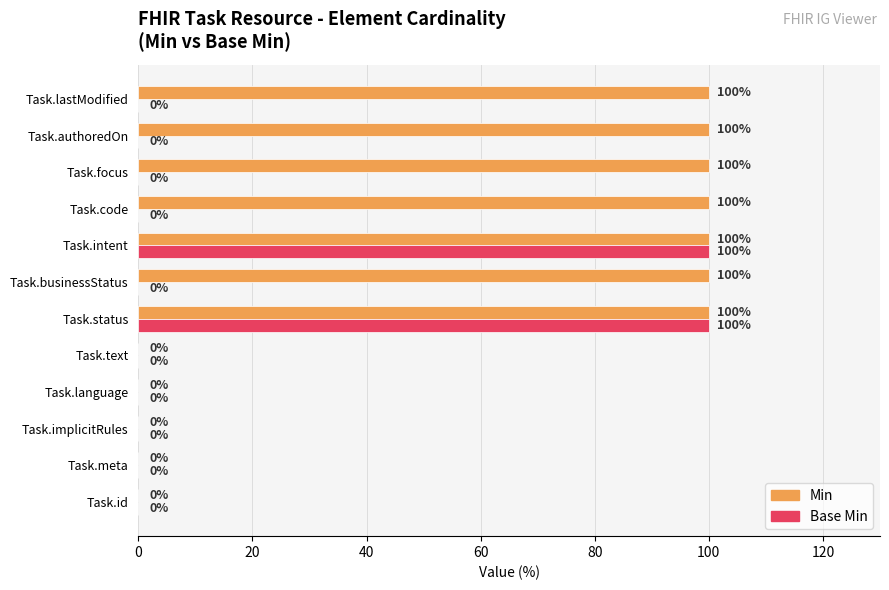

What is the sum of the Base Min values at Task.intent and Task.id?

100